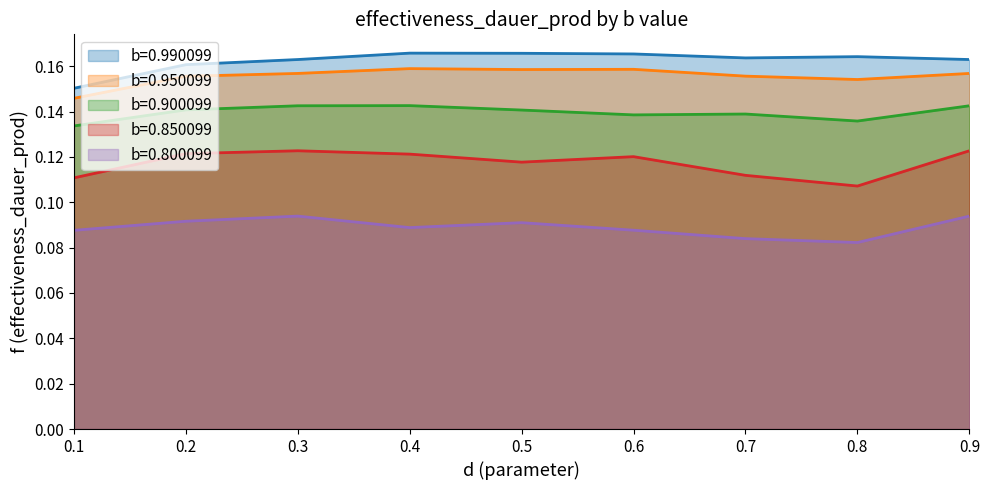

True or false: b=0.950099 and b=0.850099 cross at least once.

False